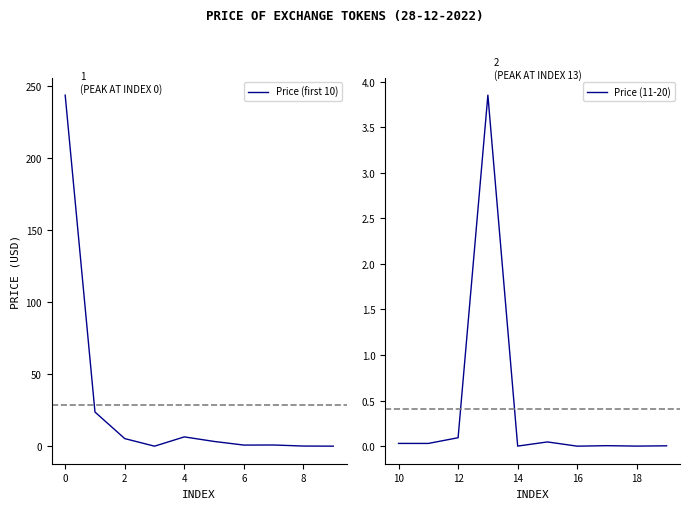

Reading left to right, transcribe all the data shown in this chart.

Price (first 10): 243.4	23.7	5.3	0.1	6.5	3.3	0.8	0.9	0.1	0.1
Price (11-20): 0.0	0.0	0.1	3.9	0.0	0.0	0.0	0.0	0.0	0.0